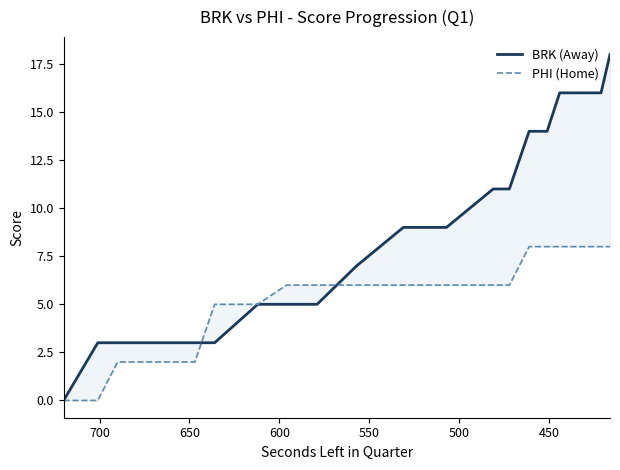

Rank the series by their average value, from lowest to highest.

PHI (Home), BRK (Away)